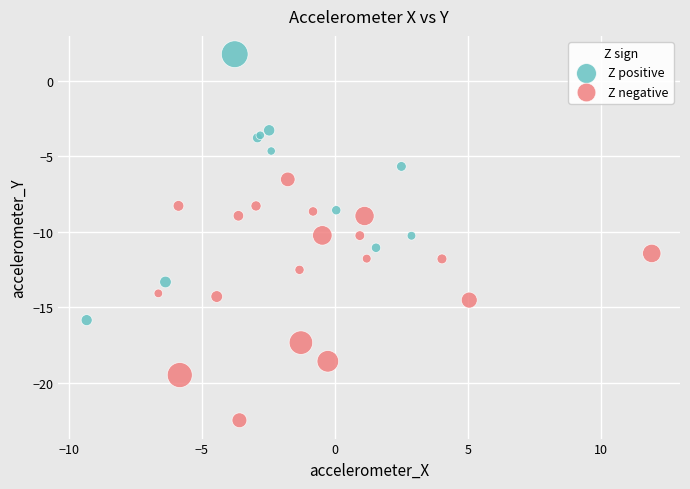

Which series reaches the minimum Y coordinate?

Z negative